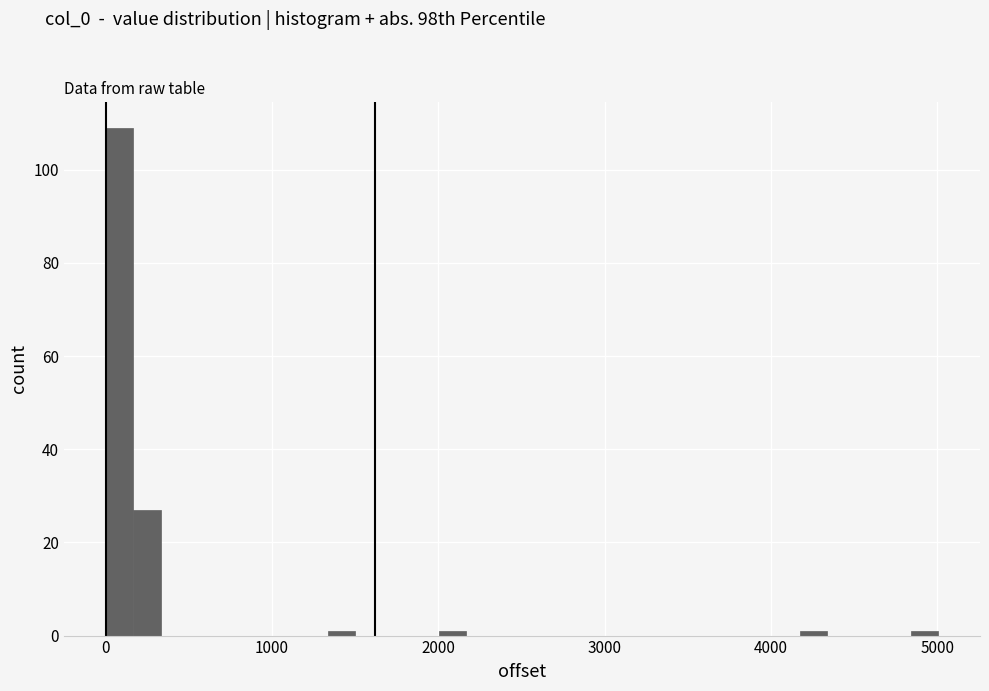

Around what value on the x-axis is the tallest bar? Give the approximate position of its centre, as read against the axis.

100